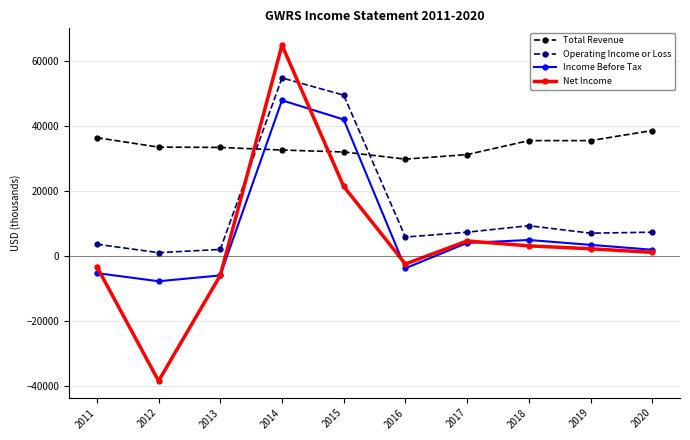

Where is the first local minimum for Operating Income or Loss?

2012